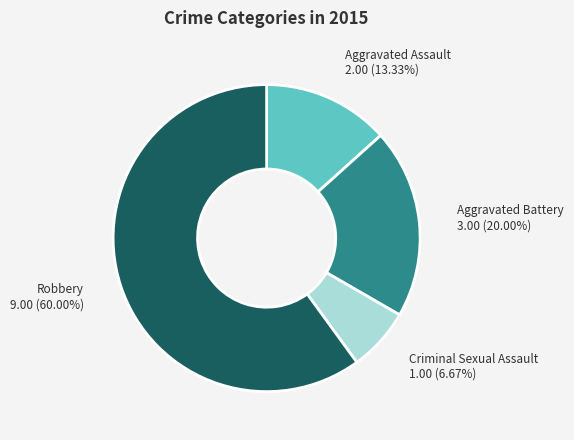

How many slices are in this pie chart?

4